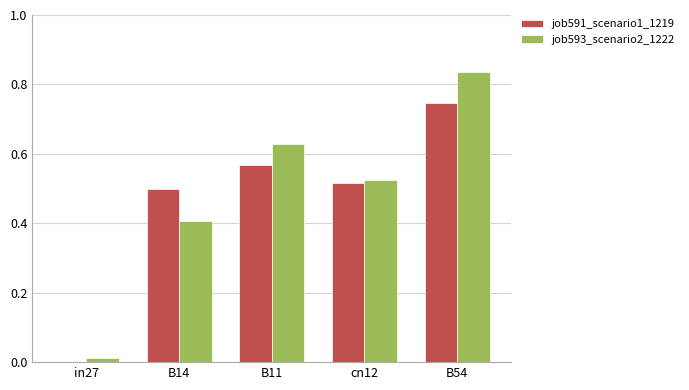

Count the job591_scenario1_1219 values in the range 0 to 1.

5